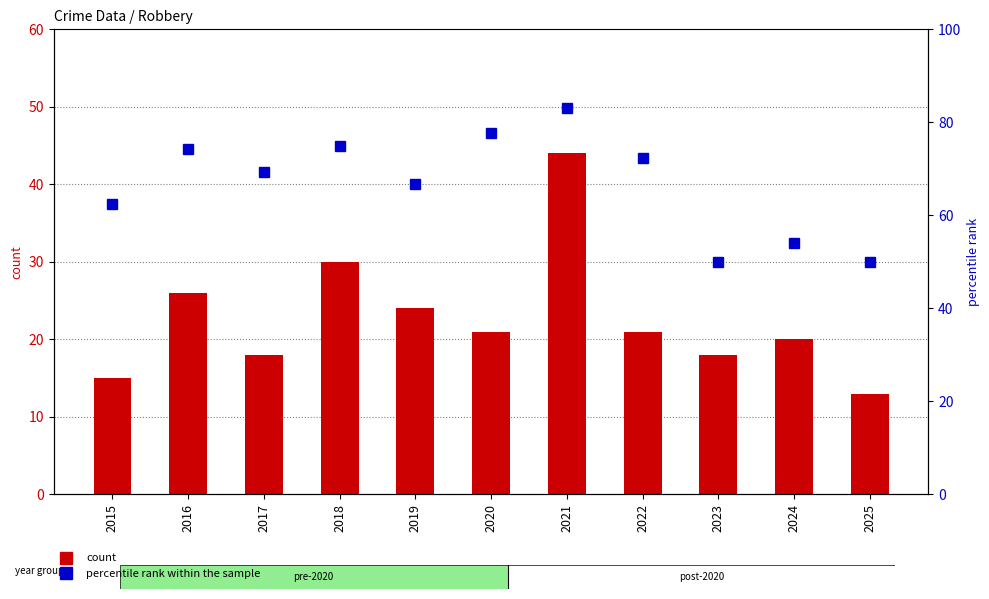

Where is Robbery nearest to the value 28?

2016